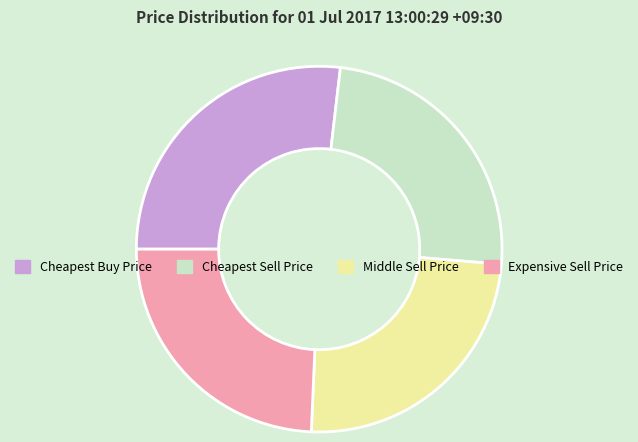

What is the largest slice in the pie chart?

Cheapest Buy Price